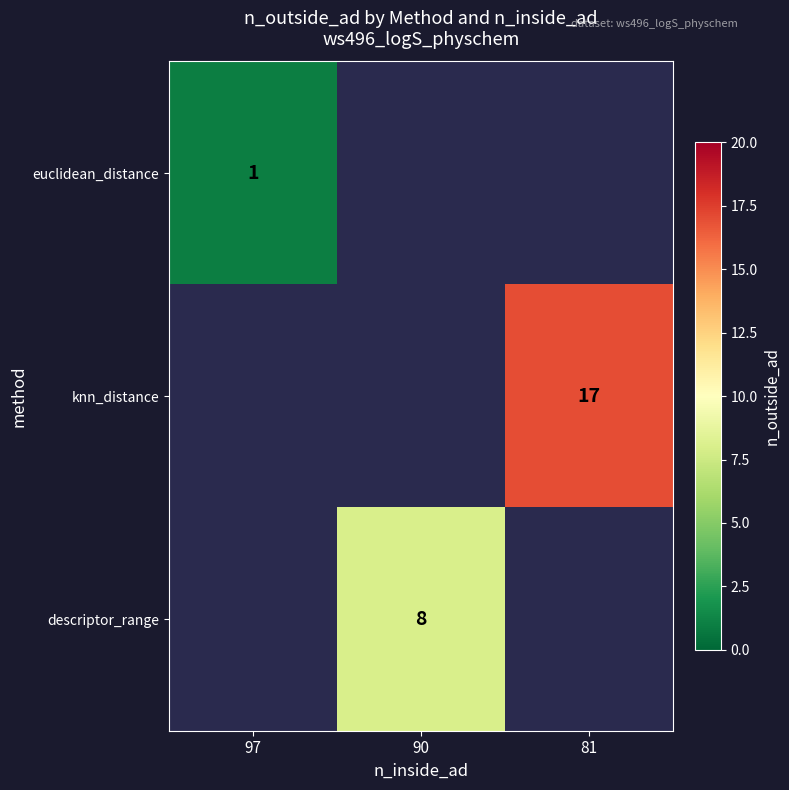

How many data points does each series have?

3